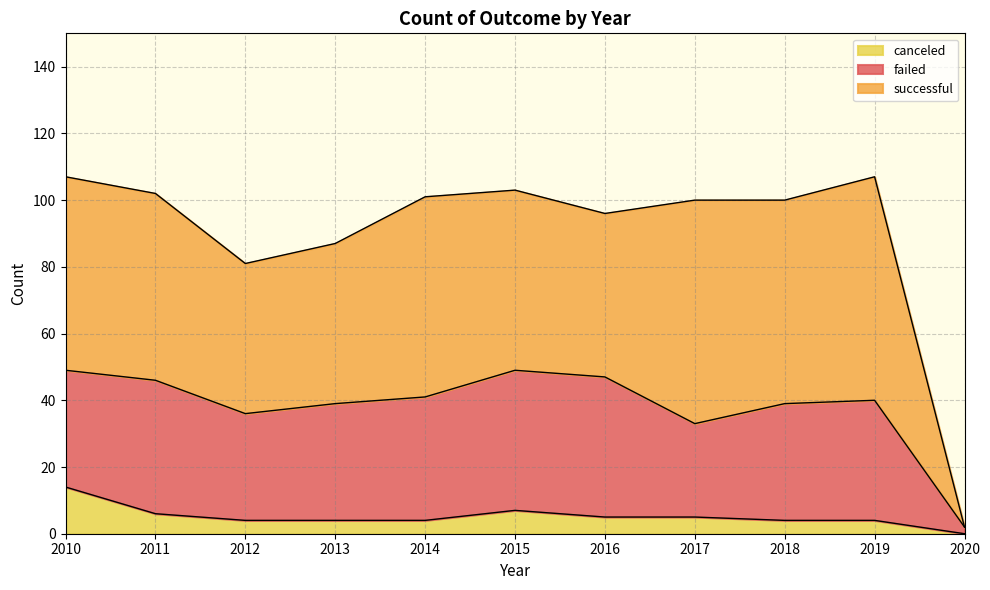

The failed series shows 36 at 2019. True or false?

True